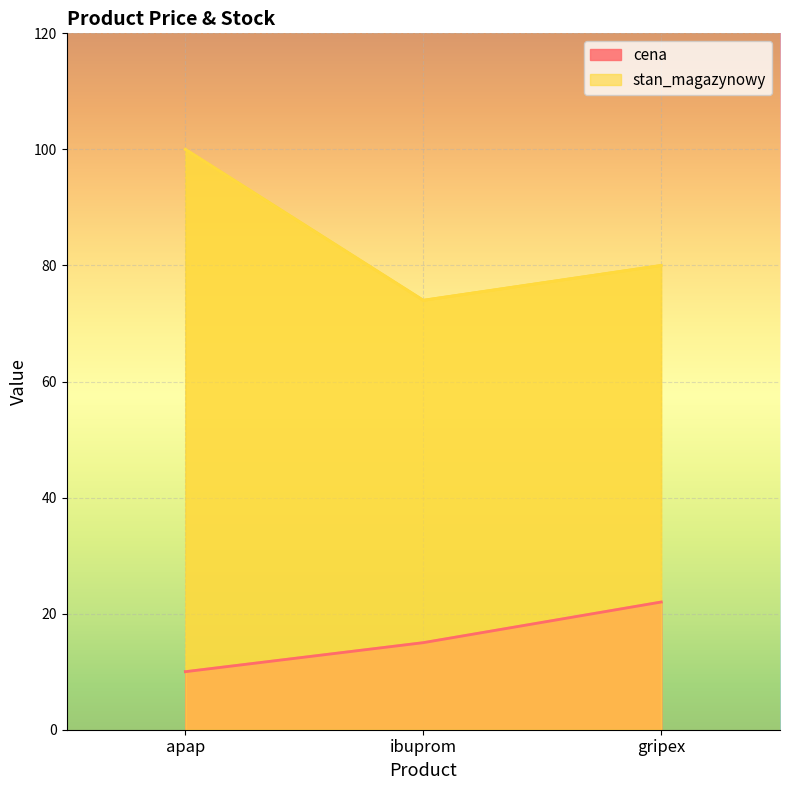

Reading left to right, list all the values displayed in this chart.

cena: 10	15	22
stan_magazynowy: 100	74	80